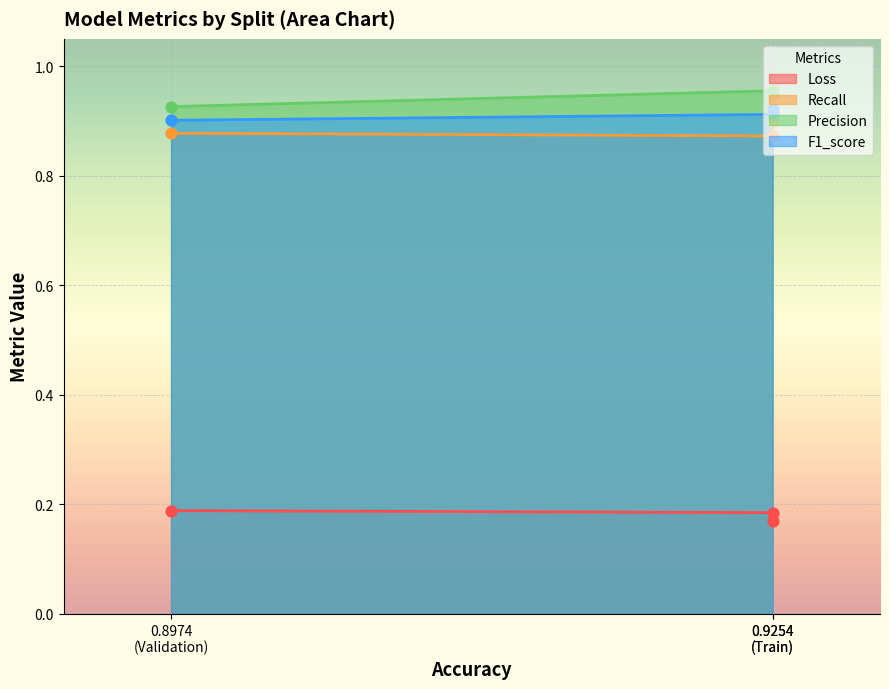

At which category is the sum across all series the highest?

Train